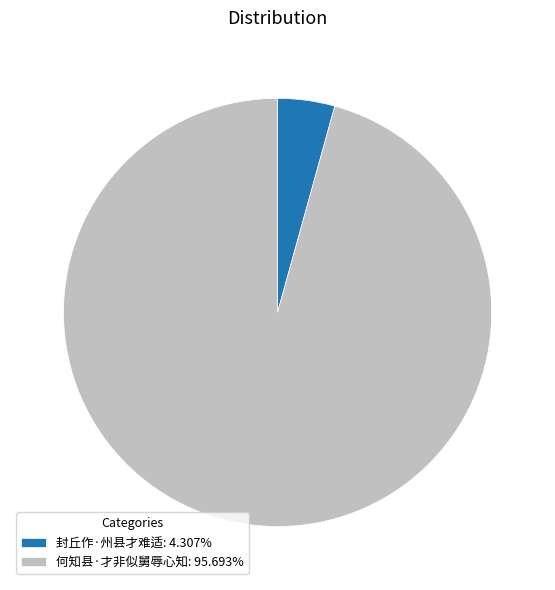

Which slice is the smallest?

封丘作·州县才难适